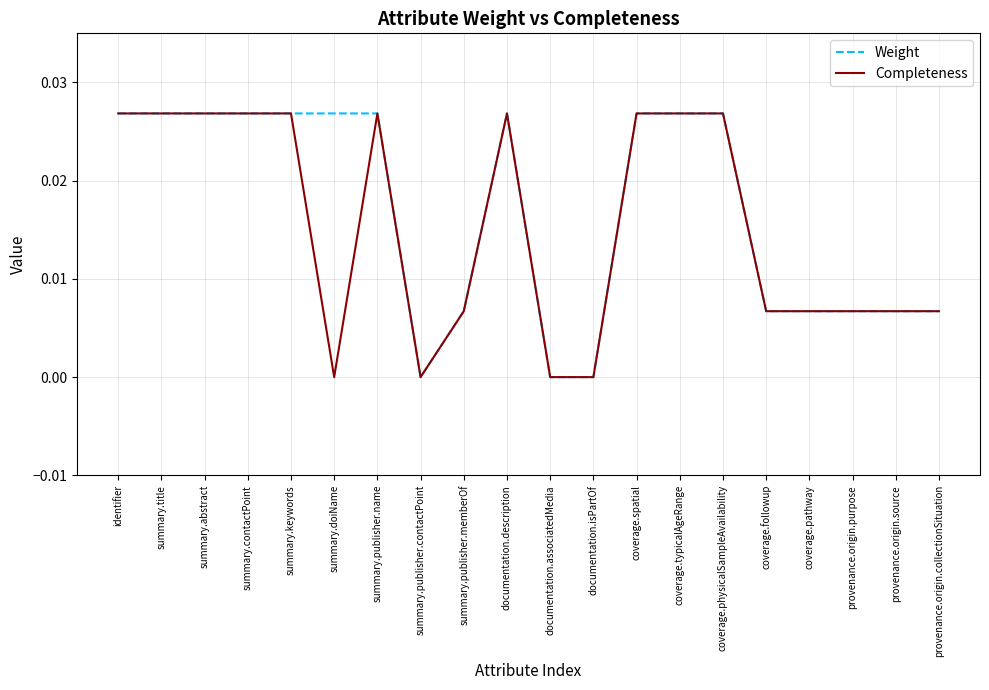

Is it true that Weight equals 0.0 at summary.publisher.name?

True